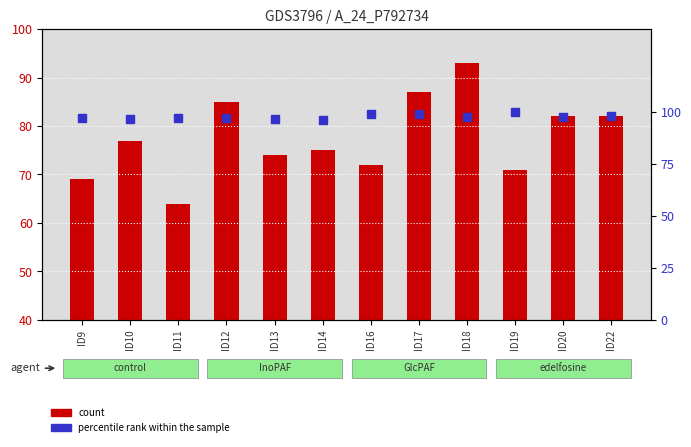

At which category is the sum across all series the highest?

ID18